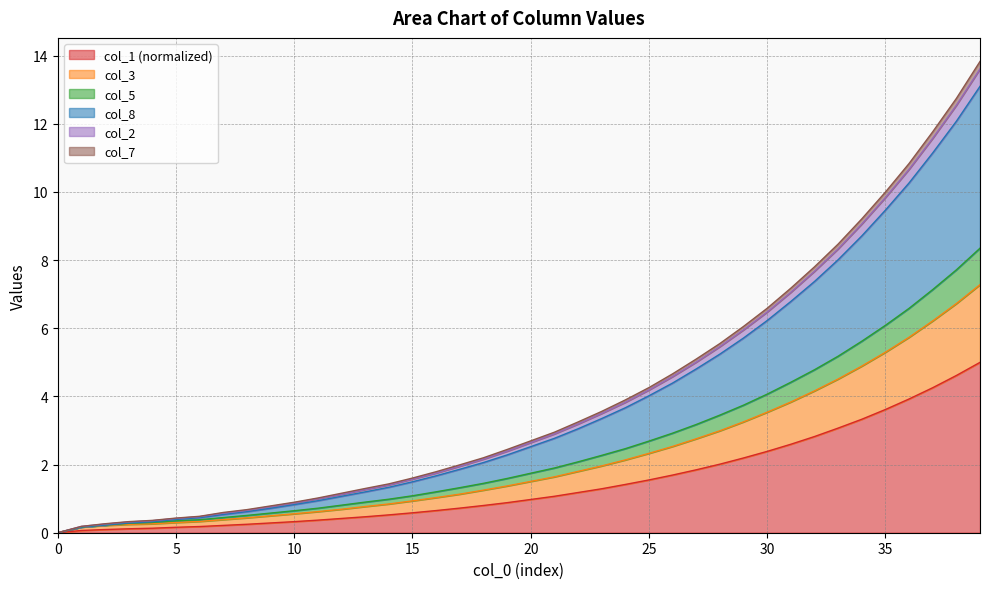

What is the maximum value for col_1 (normalized)?

5.0